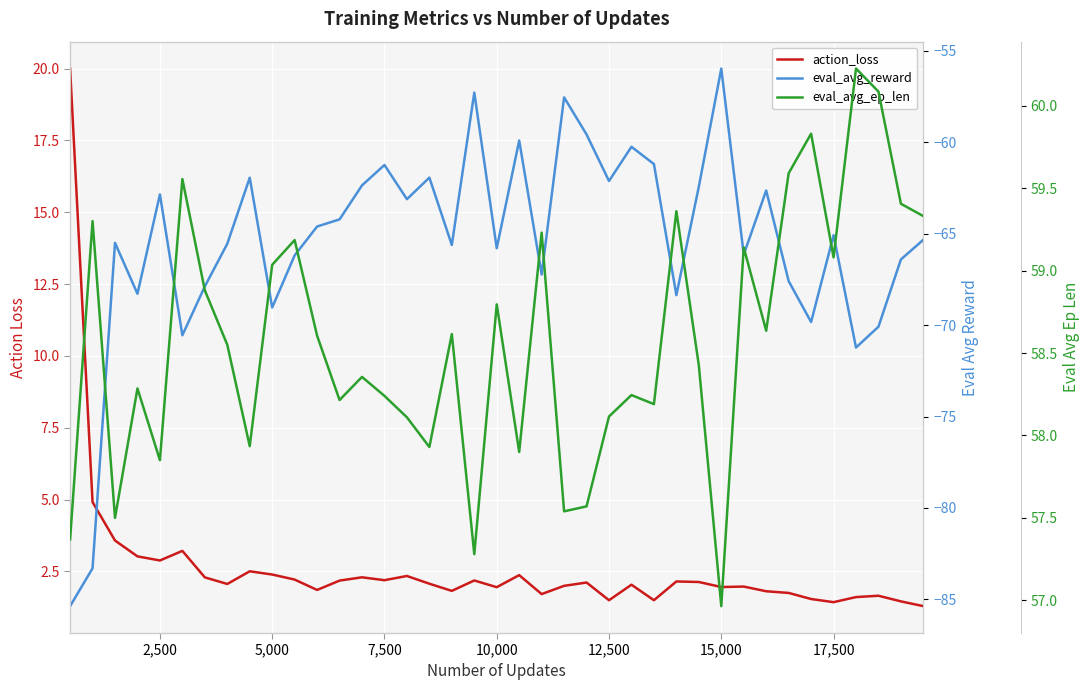

Which series has the largest total across all categories?

eval_avg_ep_len